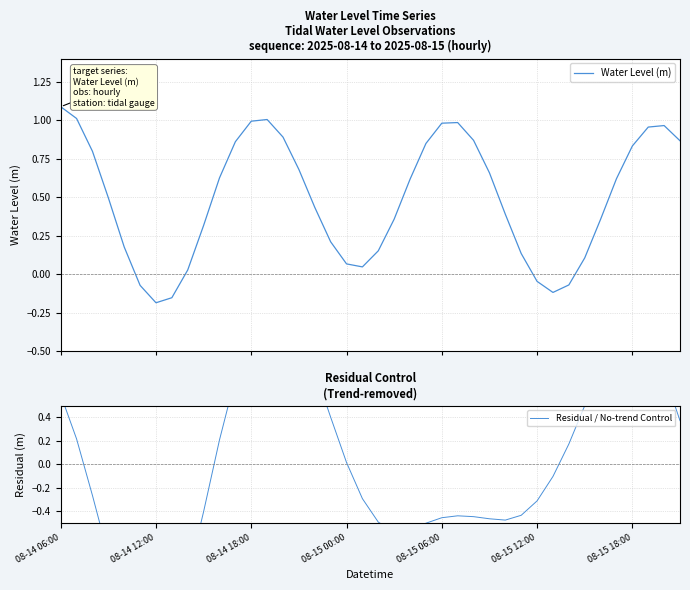

What are all the series names shown in the legend?

Water Level (m), Residual / No-trend Control